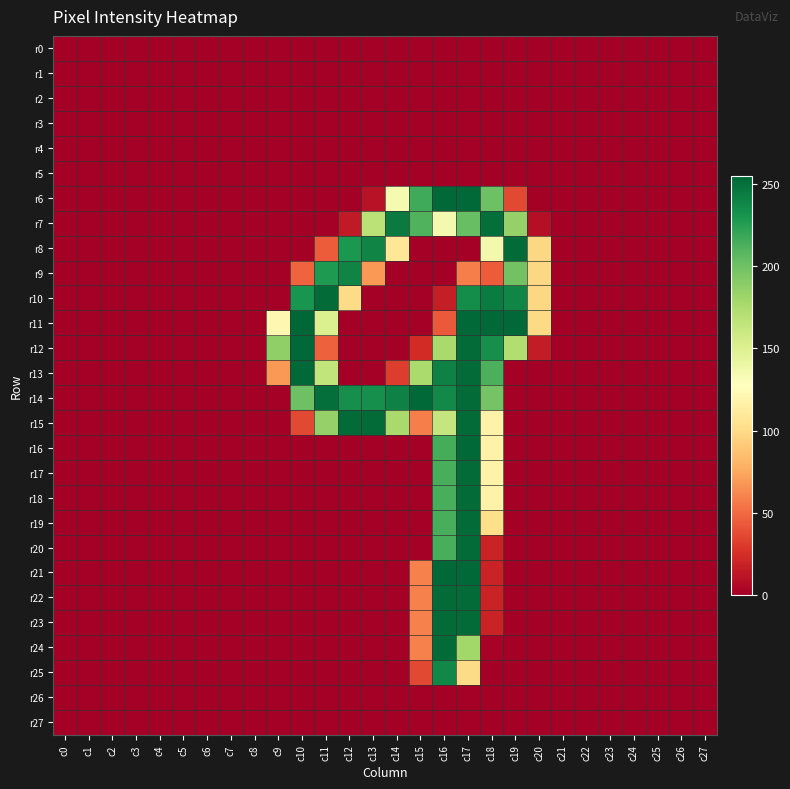

Reading left to right, transcribe all the data shown in this chart.

r0: c0=0	c1=0	c2=0	c3=0	c4=0	c5=0	c6=0	c7=0	c8=0	c9=0	c10=0	c11=0	c12=0	c13=0	c14=0	c15=0	c16=0	c17=0	c18=0	c19=0	c20=0	c21=0	c22=0	c23=0	c24=0	c25=0	c26=0	c27=0
r1: c0=0	c1=0	c2=0	c3=0	c4=0	c5=0	c6=0	c7=0	c8=0	c9=0	c10=0	c11=0	c12=0	c13=0	c14=0	c15=0	c16=0	c17=0	c18=0	c19=0	c20=0	c21=0	c22=0	c23=0	c24=0	c25=0	c26=0	c27=0
r2: c0=0	c1=0	c2=0	c3=0	c4=0	c5=0	c6=0	c7=0	c8=0	c9=0	c10=0	c11=0	c12=0	c13=0	c14=0	c15=0	c16=0	c17=0	c18=0	c19=0	c20=0	c21=0	c22=0	c23=0	c24=0	c25=0	c26=0	c27=0
r3: c0=0	c1=0	c2=0	c3=0	c4=0	c5=0	c6=0	c7=0	c8=0	c9=0	c10=0	c11=0	c12=0	c13=0	c14=0	c15=0	c16=0	c17=0	c18=0	c19=0	c20=0	c21=0	c22=0	c23=0	c24=0	c25=0	c26=0	c27=0
r4: c0=0	c1=0	c2=0	c3=0	c4=0	c5=0	c6=0	c7=0	c8=0	c9=0	c10=0	c11=0	c12=0	c13=0	c14=0	c15=0	c16=0	c17=0	c18=0	c19=0	c20=0	c21=0	c22=0	c23=0	c24=0	c25=0	c26=0	c27=0
r5: c0=0	c1=0	c2=0	c3=0	c4=0	c5=0	c6=0	c7=0	c8=0	c9=0	c10=0	c11=0	c12=0	c13=0	c14=0	c15=0	c16=0	c17=0	c18=0	c19=0	c20=0	c21=0	c22=0	c23=0	c24=0	c25=0	c26=0	c27=0
r6: c0=0	c1=0	c2=0	c3=0	c4=0	c5=0	c6=0	c7=0	c8=0	c9=0	c10=0	c11=0	c12=0	c13=10	c14=134	c15=217	c16=254	c17=254	c18=201	c19=36	c20=0	c21=0	c22=0	c23=0	c24=0	c25=0	c26=0	c27=0
r7: c0=0	c1=0	c2=0	c3=0	c4=0	c5=0	c6=0	c7=0	c8=0	c9=0	c10=0	c11=0	c12=14	c13=168	c14=245	c15=211	c16=135	c17=203	c18=251	c19=185	c20=8	c21=0	c22=0	c23=0	c24=0	c25=0	c26=0	c27=0
r8: c0=0	c1=0	c2=0	c3=0	c4=0	c5=0	c6=0	c7=0	c8=0	c9=0	c10=0	c11=44	c12=229	c13=240	c14=108	c15=0	c16=0	c17=0	c18=136	c19=253	c20=98	c21=0	c22=0	c23=0	c24=0	c25=0	c26=0	c27=0
r9: c0=0	c1=0	c2=0	c3=0	c4=0	c5=0	c6=0	c7=0	c8=0	c9=0	c10=47	c11=228	c12=240	c13=68	c14=0	c15=0	c16=0	c17=58	c18=44	c19=199	c20=98	c21=0	c22=0	c23=0	c24=0	c25=0	c26=0	c27=0
r10: c0=0	c1=0	c2=0	c3=0	c4=0	c5=0	c6=0	c7=0	c8=0	c9=0	c10=231	c11=253	c12=100	c13=0	c14=0	c15=0	c16=16	c17=235	c18=244	c19=239	c20=98	c21=0	c22=0	c23=0	c24=0	c25=0	c26=0	c27=0
r11: c0=0	c1=0	c2=0	c3=0	c4=0	c5=0	c6=0	c7=0	c8=0	c9=121	c10=255	c11=151	c12=0	c13=0	c14=0	c15=0	c16=43	c17=254	c18=254	c19=254	c20=99	c21=0	c22=0	c23=0	c24=0	c25=0	c26=0	c27=0
r12: c0=0	c1=0	c2=0	c3=0	c4=0	c5=0	c6=0	c7=0	c8=0	c9=187	c10=254	c11=46	c12=0	c13=0	c14=0	c15=23	c16=177	c17=253	c18=234	c19=173	c20=15	c21=0	c22=0	c23=0	c24=0	c25=0	c26=0	c27=0
r13: c0=0	c1=0	c2=0	c3=0	c4=0	c5=0	c6=0	c7=0	c8=0	c9=68	c10=254	c11=165	c12=0	c13=0	c14=31	c15=176	c16=241	c17=253	c18=213	c19=0	c20=0	c21=0	c22=0	c23=0	c24=0	c25=0	c26=0	c27=0
r14: c0=0	c1=0	c2=0	c3=0	c4=0	c5=0	c6=0	c7=0	c8=0	c9=0	c10=201	c11=251	c12=234	c13=234	c14=241	c15=254	c16=237	c17=253	c18=198	c19=0	c20=0	c21=0	c22=0	c23=0	c24=0	c25=0	c26=0	c27=0
r15: c0=0	c1=0	c2=0	c3=0	c4=0	c5=0	c6=0	c7=0	c8=0	c9=0	c10=36	c11=185	c12=253	c13=253	c14=177	c15=58	c16=163	c17=253	c18=117	c19=0	c20=0	c21=0	c22=0	c23=0	c24=0	c25=0	c26=0	c27=0
r16: c0=0	c1=0	c2=0	c3=0	c4=0	c5=0	c6=0	c7=0	c8=0	c9=0	c10=0	c11=0	c12=0	c13=0	c14=0	c15=0	c16=215	c17=254	c18=117	c19=0	c20=0	c21=0	c22=0	c23=0	c24=0	c25=0	c26=0	c27=0
r17: c0=0	c1=0	c2=0	c3=0	c4=0	c5=0	c6=0	c7=0	c8=0	c9=0	c10=0	c11=0	c12=0	c13=0	c14=0	c15=0	c16=214	c17=253	c18=117	c19=0	c20=0	c21=0	c22=0	c23=0	c24=0	c25=0	c26=0	c27=0
r18: c0=0	c1=0	c2=0	c3=0	c4=0	c5=0	c6=0	c7=0	c8=0	c9=0	c10=0	c11=0	c12=0	c13=0	c14=0	c15=0	c16=214	c17=253	c18=117	c19=0	c20=0	c21=0	c22=0	c23=0	c24=0	c25=0	c26=0	c27=0
r19: c0=0	c1=0	c2=0	c3=0	c4=0	c5=0	c6=0	c7=0	c8=0	c9=0	c10=0	c11=0	c12=0	c13=0	c14=0	c15=0	c16=214	c17=253	c18=102	c19=0	c20=0	c21=0	c22=0	c23=0	c24=0	c25=0	c26=0	c27=0
r20: c0=0	c1=0	c2=0	c3=0	c4=0	c5=0	c6=0	c7=0	c8=0	c9=0	c10=0	c11=0	c12=0	c13=0	c14=0	c15=0	c16=214	c17=253	c18=19	c19=0	c20=0	c21=0	c22=0	c23=0	c24=0	c25=0	c26=0	c27=0
r21: c0=0	c1=0	c2=0	c3=0	c4=0	c5=0	c6=0	c7=0	c8=0	c9=0	c10=0	c11=0	c12=0	c13=0	c14=0	c15=59	c16=254	c17=254	c18=19	c19=0	c20=0	c21=0	c22=0	c23=0	c24=0	c25=0	c26=0	c27=0
r22: c0=0	c1=0	c2=0	c3=0	c4=0	c5=0	c6=0	c7=0	c8=0	c9=0	c10=0	c11=0	c12=0	c13=0	c14=0	c15=59	c16=253	c17=253	c18=19	c19=0	c20=0	c21=0	c22=0	c23=0	c24=0	c25=0	c26=0	c27=0
r23: c0=0	c1=0	c2=0	c3=0	c4=0	c5=0	c6=0	c7=0	c8=0	c9=0	c10=0	c11=0	c12=0	c13=0	c14=0	c15=59	c16=253	c17=253	c18=19	c19=0	c20=0	c21=0	c22=0	c23=0	c24=0	c25=0	c26=0	c27=0
r24: c0=0	c1=0	c2=0	c3=0	c4=0	c5=0	c6=0	c7=0	c8=0	c9=0	c10=0	c11=0	c12=0	c13=0	c14=0	c15=59	c16=253	c17=180	c18=2	c19=0	c20=0	c21=0	c22=0	c23=0	c24=0	c25=0	c26=0	c27=0
r25: c0=0	c1=0	c2=0	c3=0	c4=0	c5=0	c6=0	c7=0	c8=0	c9=0	c10=0	c11=0	c12=0	c13=0	c14=0	c15=36	c16=238	c17=100	c18=0	c19=0	c20=0	c21=0	c22=0	c23=0	c24=0	c25=0	c26=0	c27=0
r26: c0=0	c1=0	c2=0	c3=0	c4=0	c5=0	c6=0	c7=0	c8=0	c9=0	c10=0	c11=0	c12=0	c13=0	c14=0	c15=0	c16=0	c17=0	c18=0	c19=0	c20=0	c21=0	c22=0	c23=0	c24=0	c25=0	c26=0	c27=0
r27: c0=0	c1=0	c2=0	c3=0	c4=0	c5=0	c6=0	c7=0	c8=0	c9=0	c10=0	c11=0	c12=0	c13=0	c14=0	c15=0	c16=0	c17=0	c18=0	c19=0	c20=0	c21=0	c22=0	c23=0	c24=0	c25=0	c26=0	c27=0